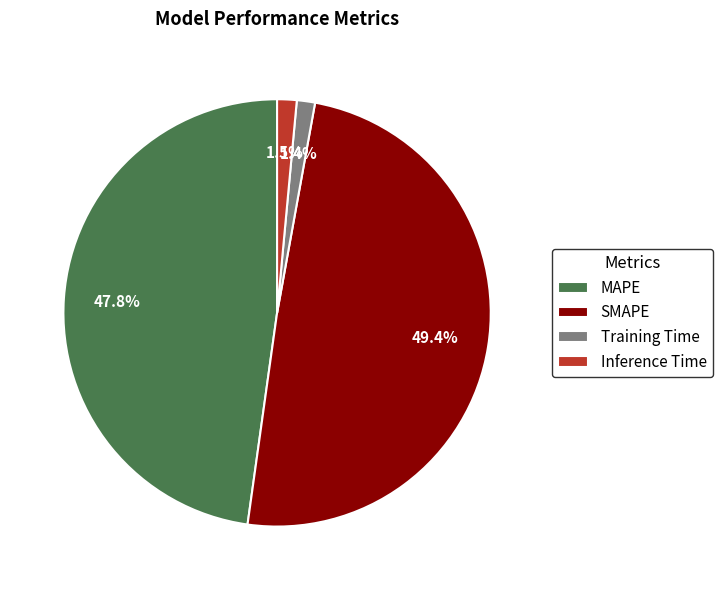

Is it true that MAPE is 48% of the pie?

True